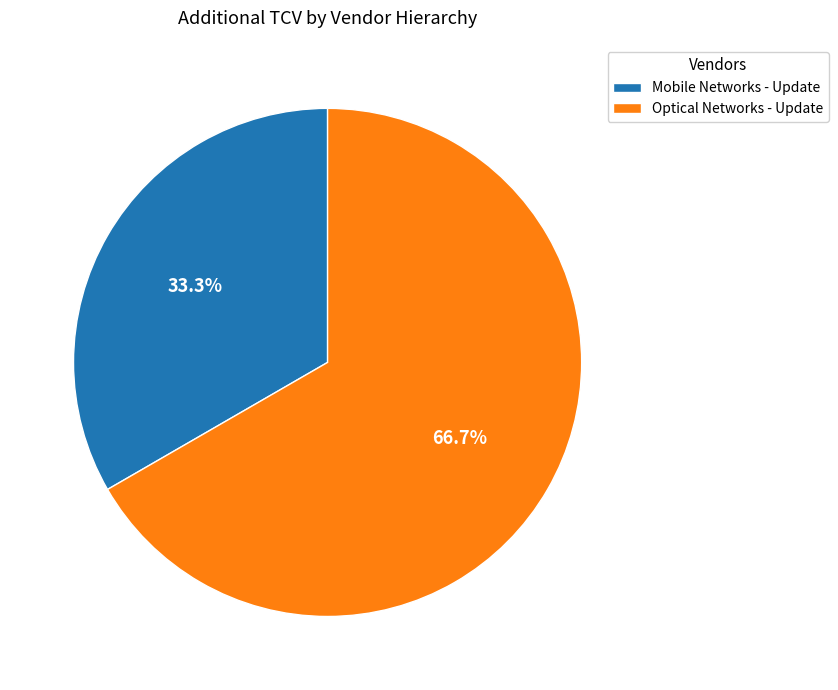

What percentage is the Optical Networks - Update slice, to the nearest percent?

67%